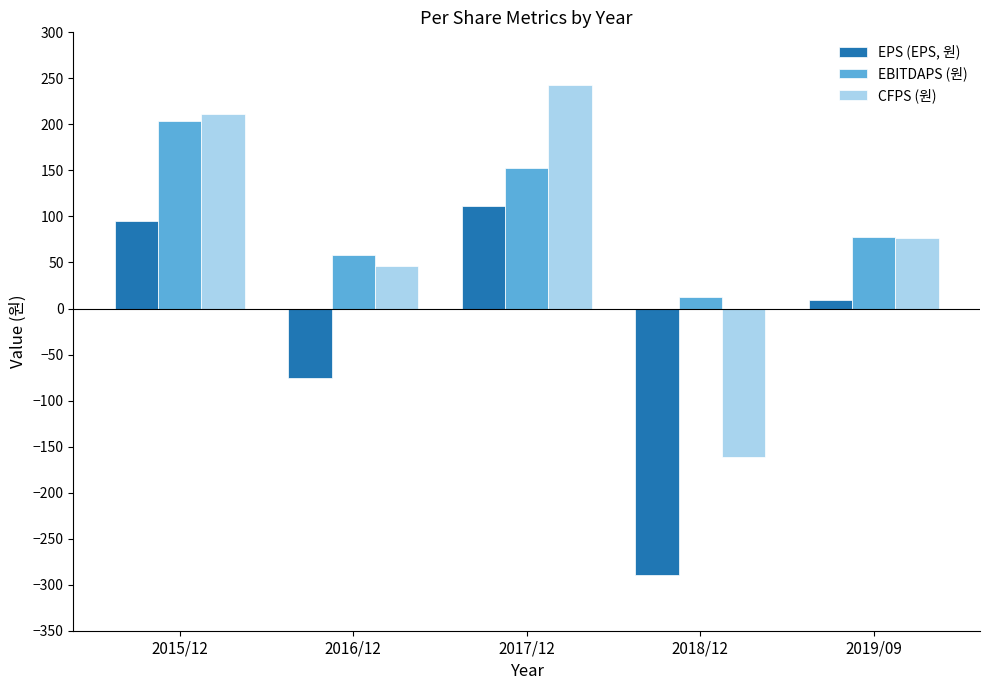

What is the difference between the EPS (EPS, 원) values at 2018/12 and 2017/12?

400